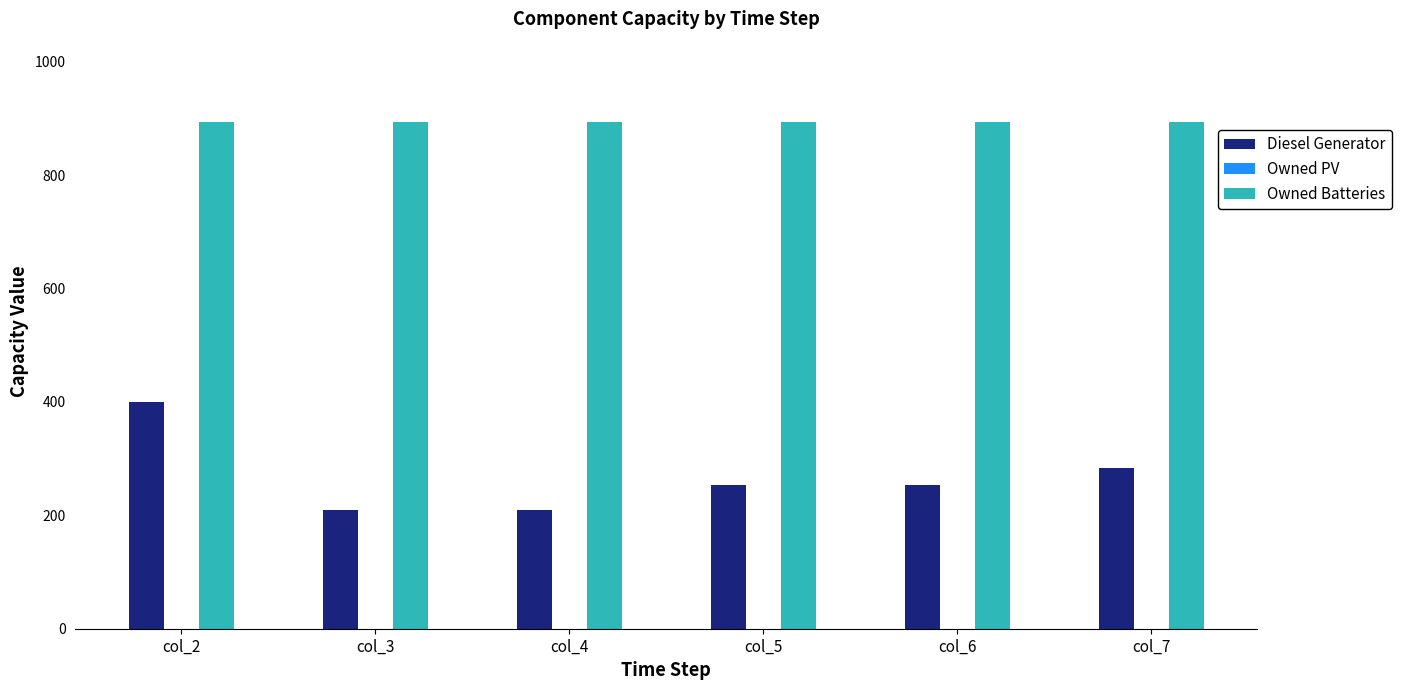

What is the spread (max minus min) of values at col_5?

640